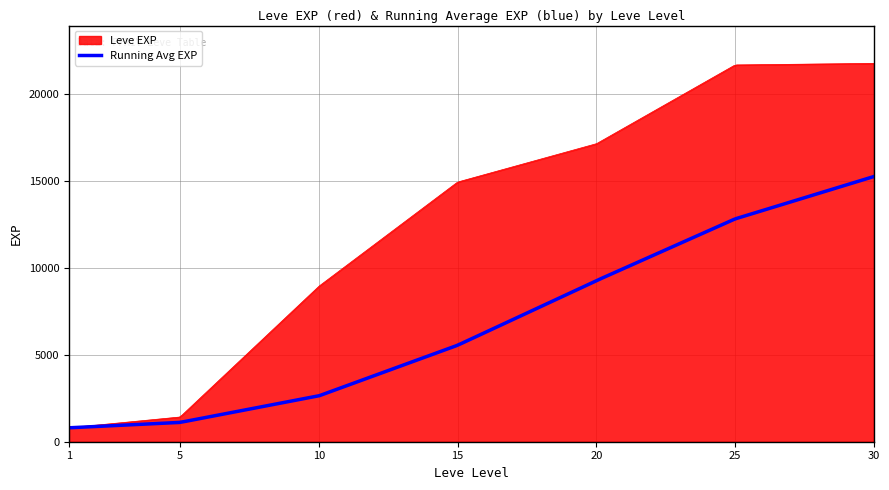

Which series has the widest spread of values?

Leve EXP